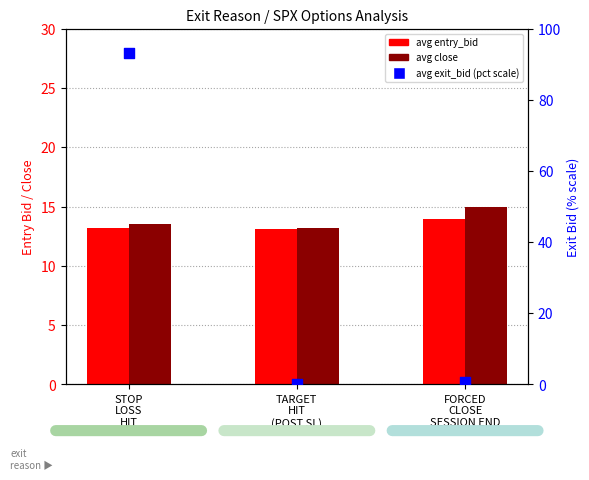

At how many categories does at least one series exceed 7?

3